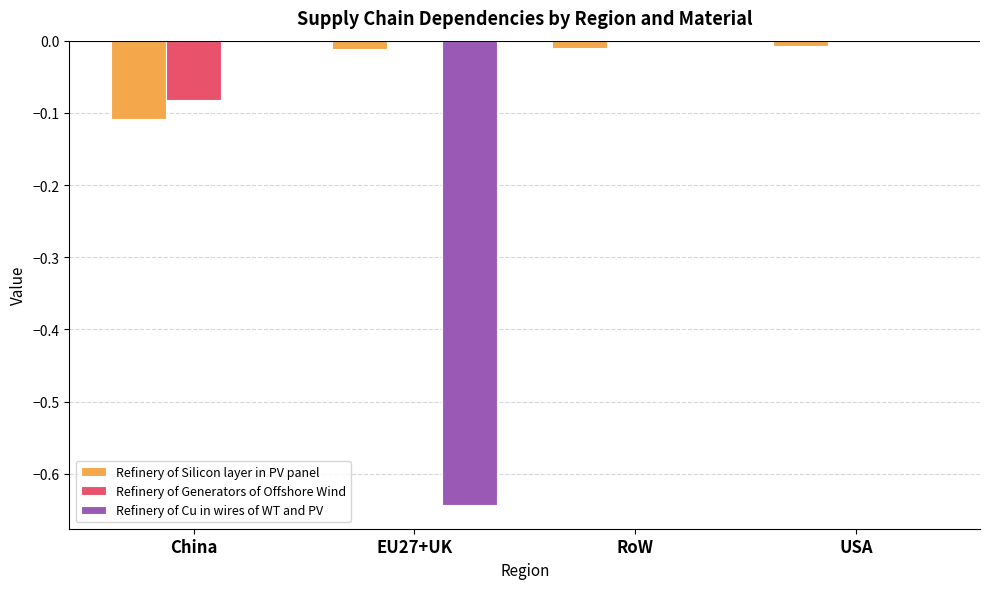

Which series has the largest total across all categories?

Refinery of Generators of Offshore Wind